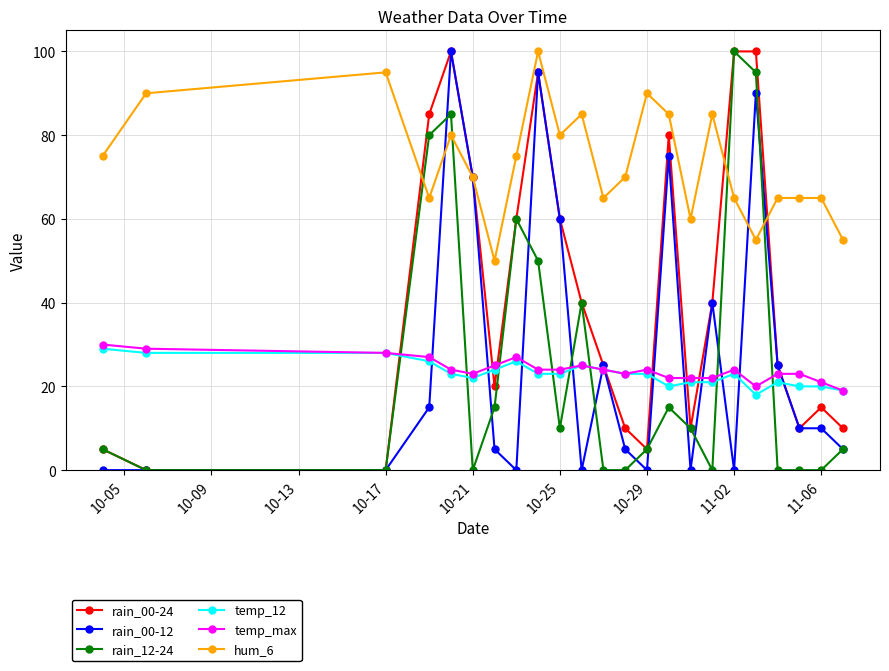

What is the greatest value displayed?

100